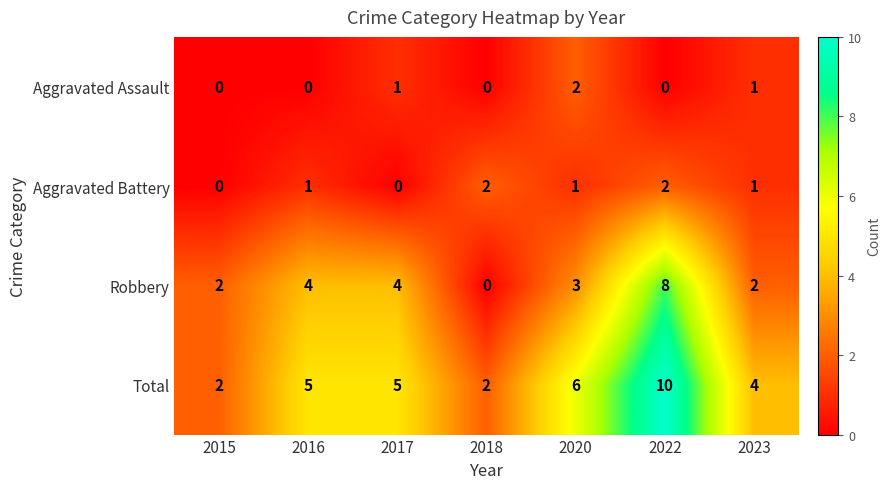

What is the highest value of the Robbery series?

8